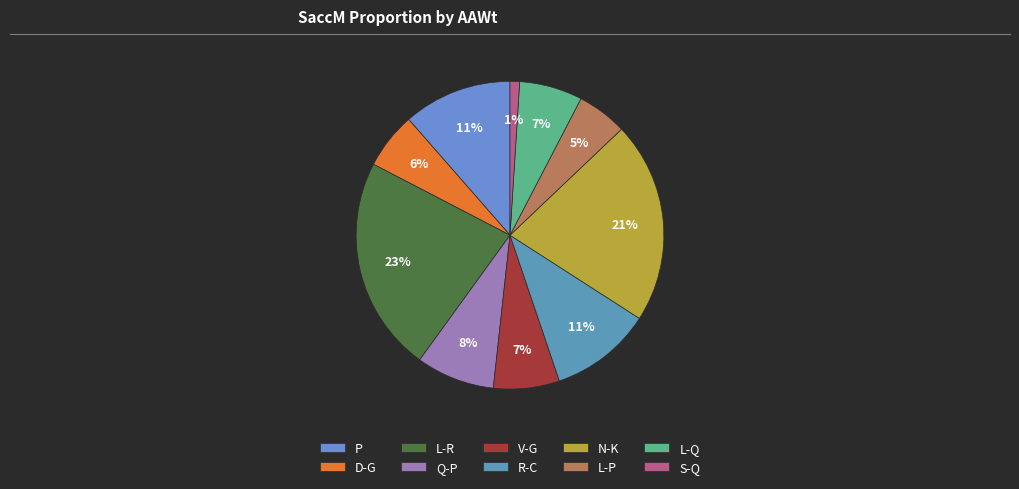

To the nearest percent, what percentage of the pie is R-C?

11%